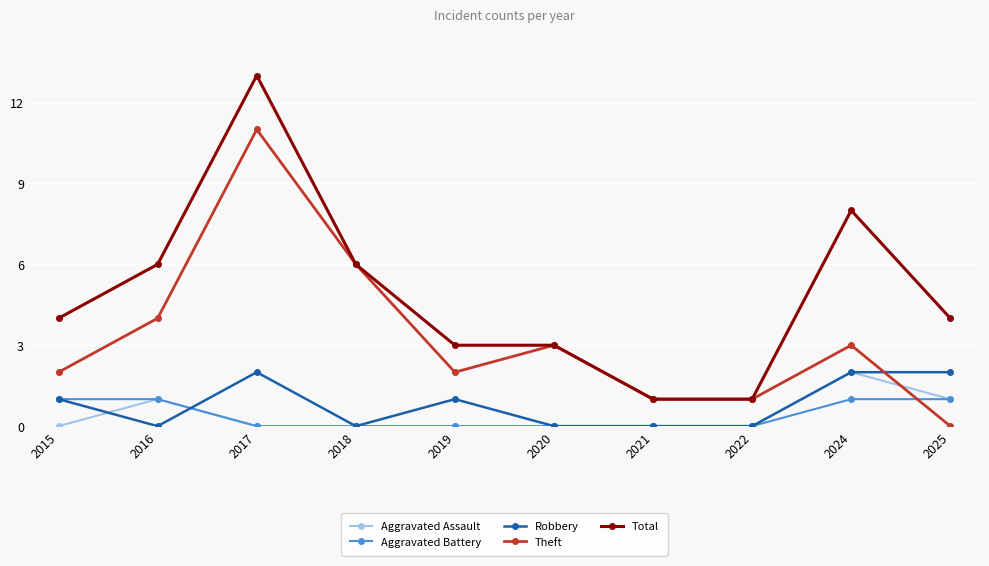

At which category does Theft reach its first local valley?

2019